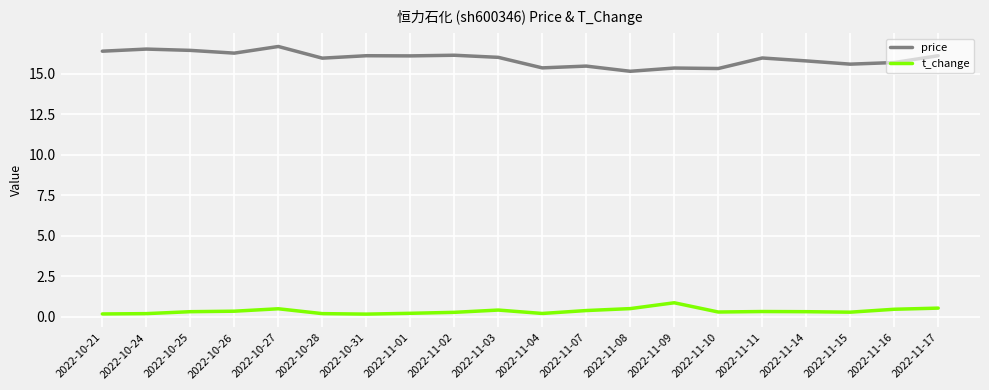

The price series shows 16.1 at 2022-11-01. True or false?

True